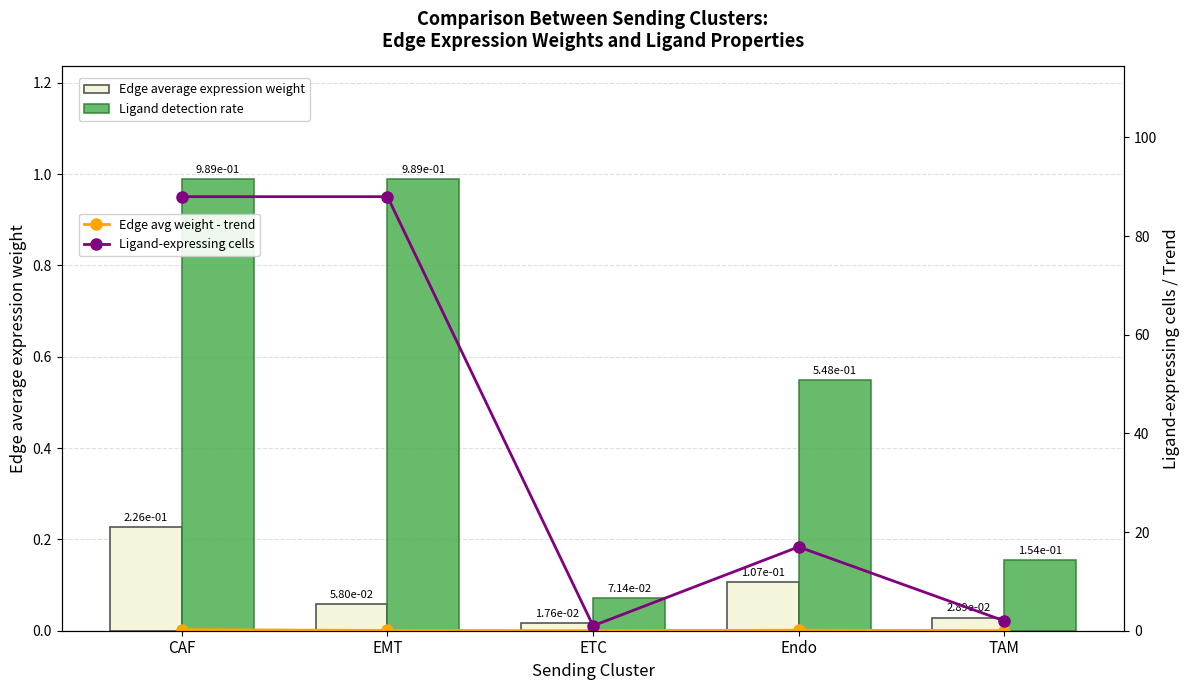

Where is Edge avg weight - trend nearest to the value 0?

ETC